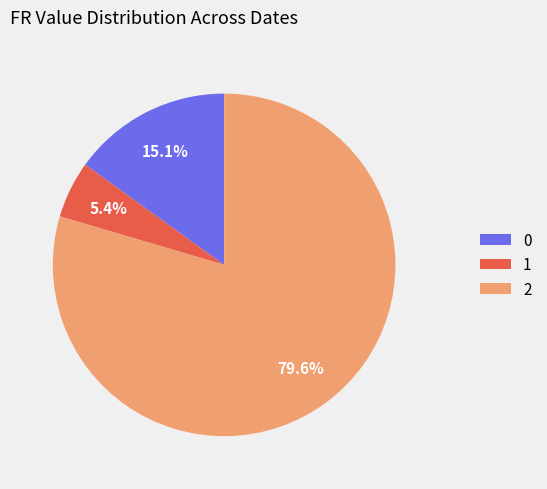

How many slices are in this pie chart?

3